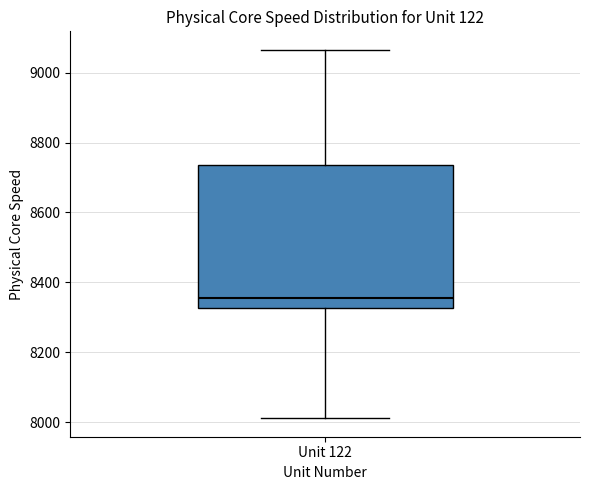

Where is the lower edge of the box for Unit 122 on the y-axis? The values are not printed on the chart, so give them approximately, as read against the axis.

8320